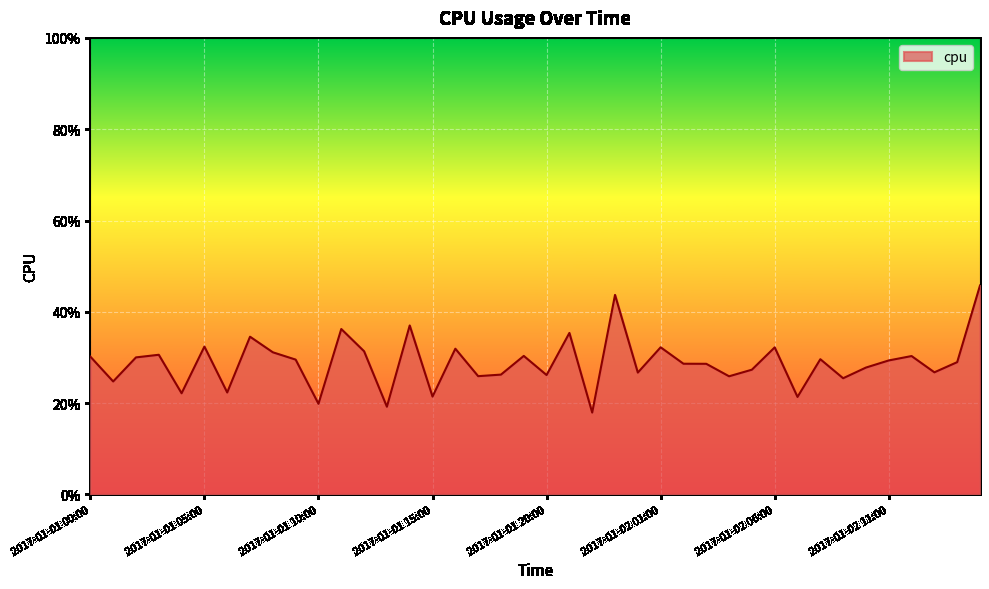

True or false: there are more than 0 points higher than both neighbors.

True